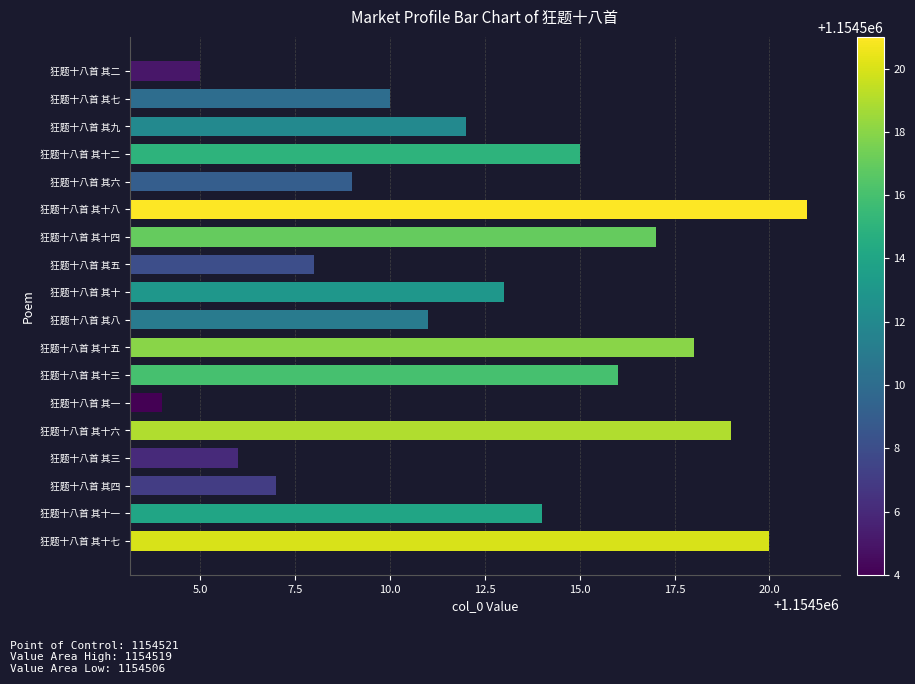

How many bars are there in total?

18